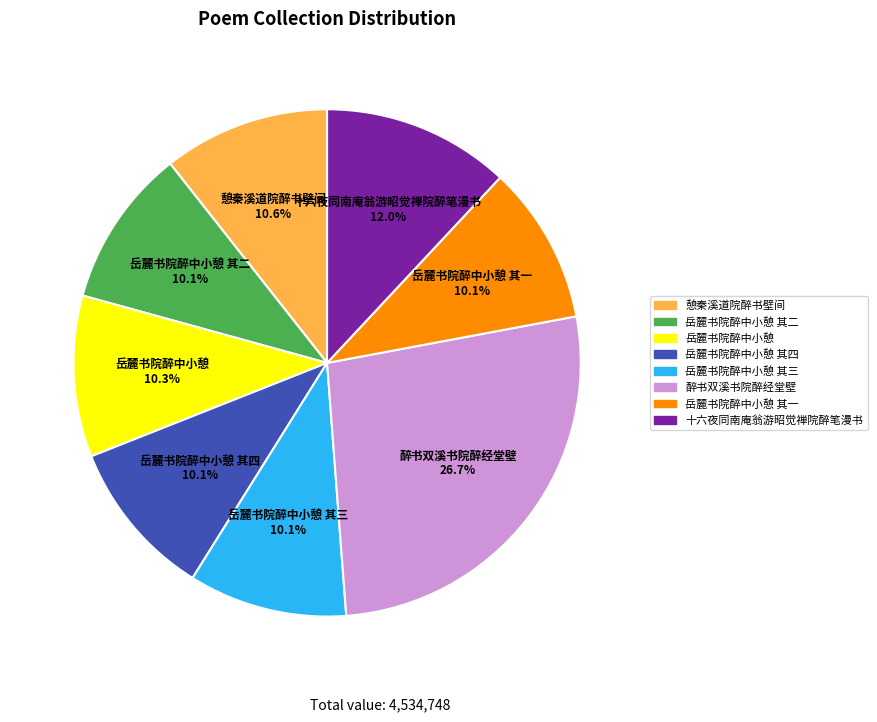

True or false: 十六夜同南庵翁游昭觉禅院醉笔漫书 accounts for 26% of the total.

False